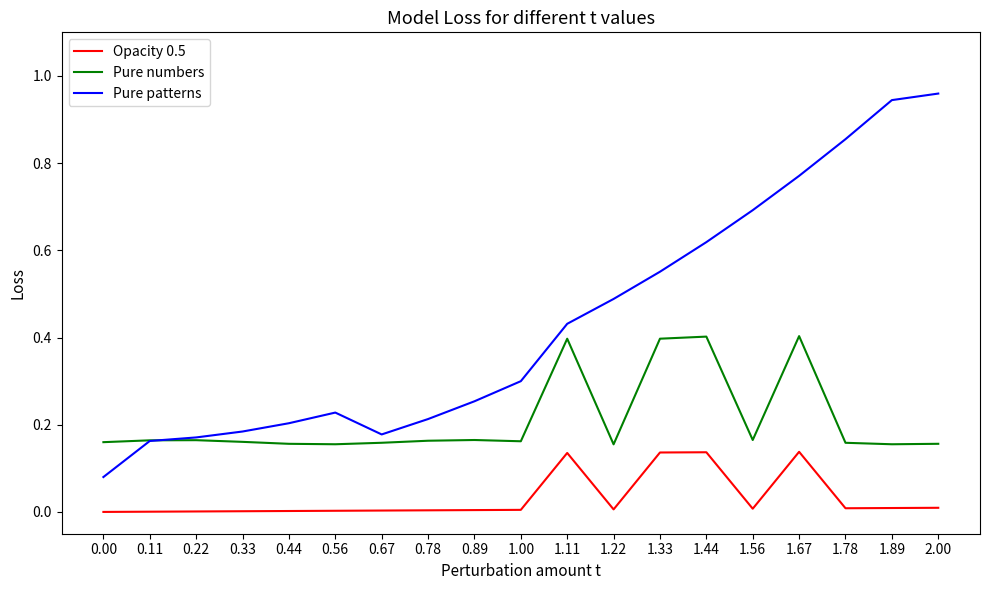

What position from the right is 1.67?

4